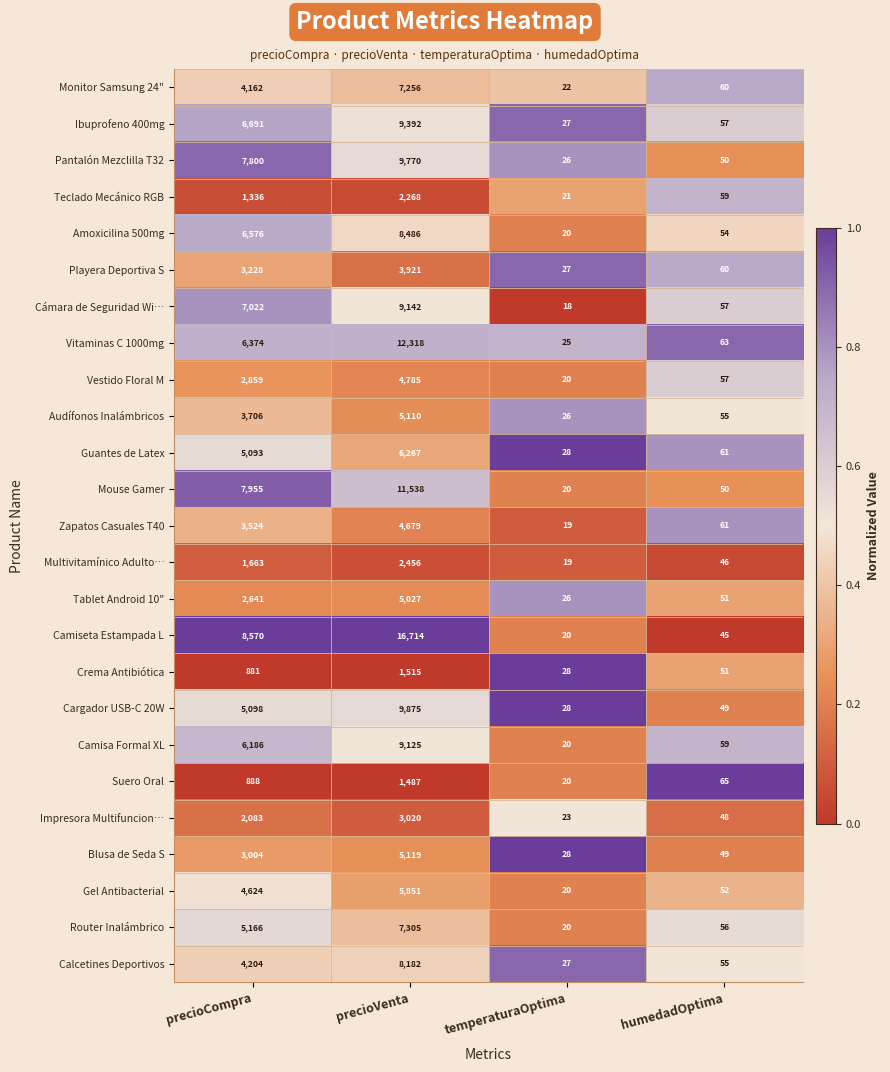

What value does the Pantalón Mezclilla T32 series have at precioCompra, to the nearest 50?

7800